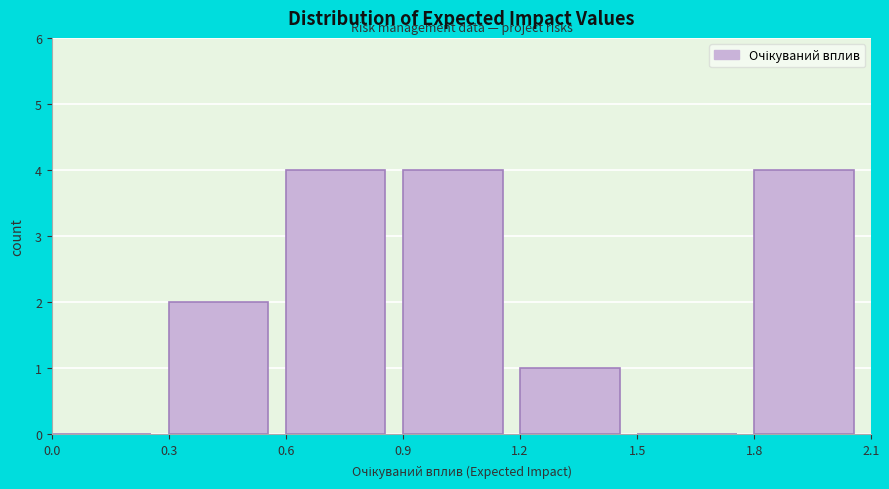

Reading left to right, transcribe this chart: for each bar, give the range it covers on the x-axis and its height. The values are not printed on the chart, so give them approximately, as read against the axis.

0.0 to 0.3: 0
0.3 to 0.6: 2
0.6 to 0.9: 4
0.9 to 1.2: 4
1.2 to 1.5: 1
1.5 to 1.8: 0
1.8 to 2.1: 4